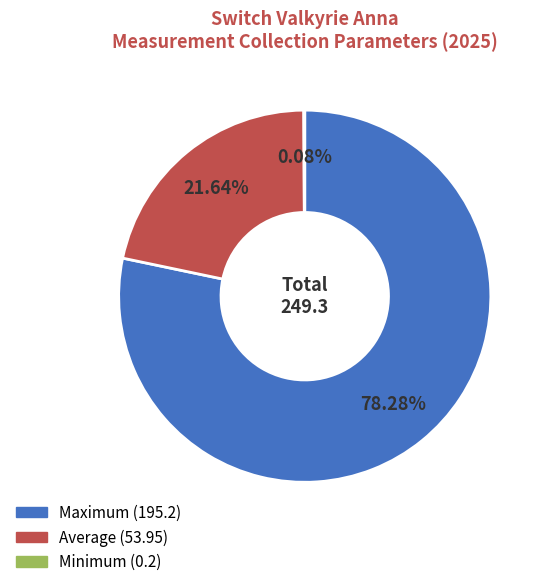

To the nearest percent, what is the difference between the largest and smallest slice percentages?

78%